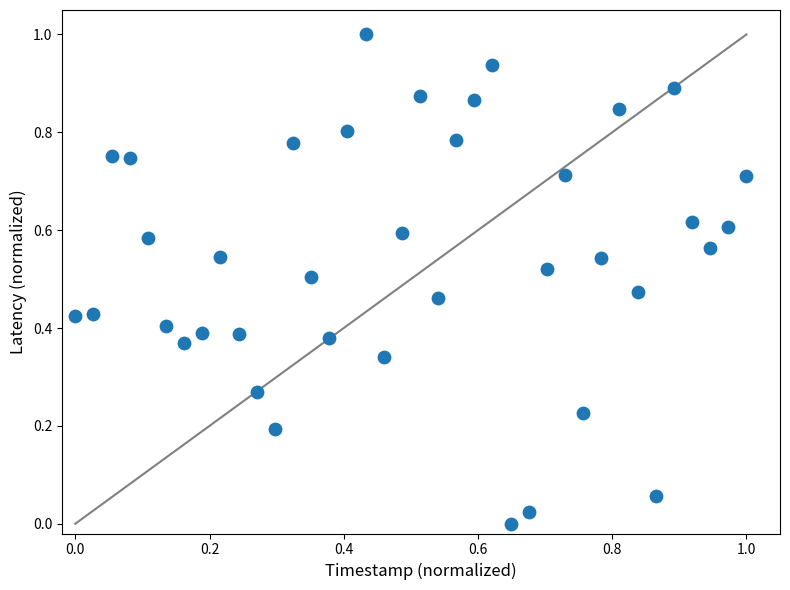

What is the range of Y values (max minus min)?

1.0